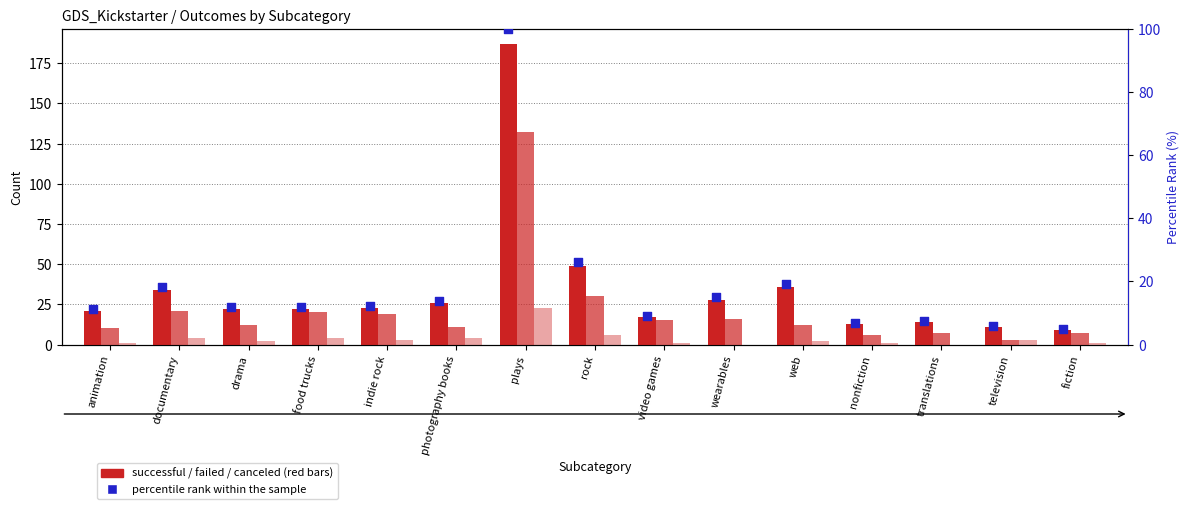

At how many categories does at least one series exceed 154?

1